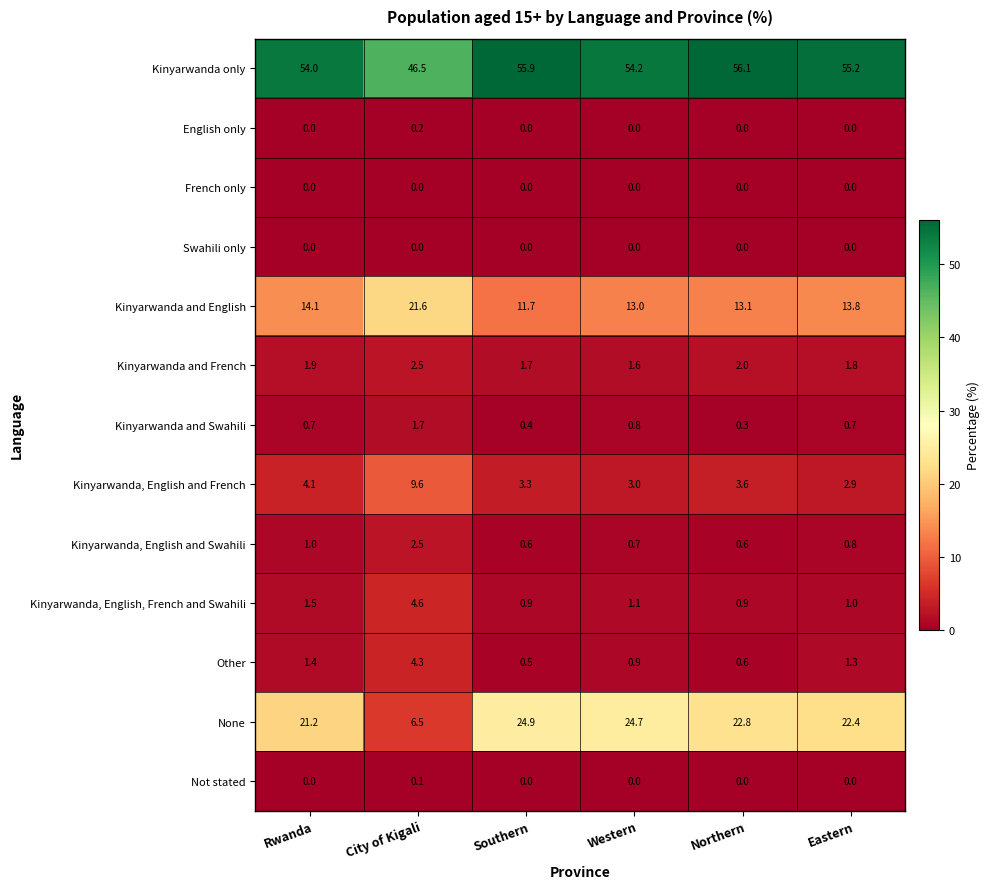

What is the difference between the highest and lowest values at City of Kigali?

46.5